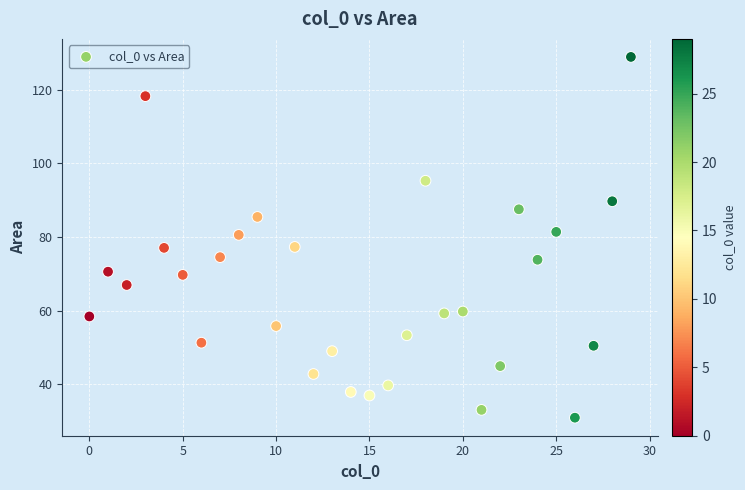

What is the range of X values (max minus min)?

29.0